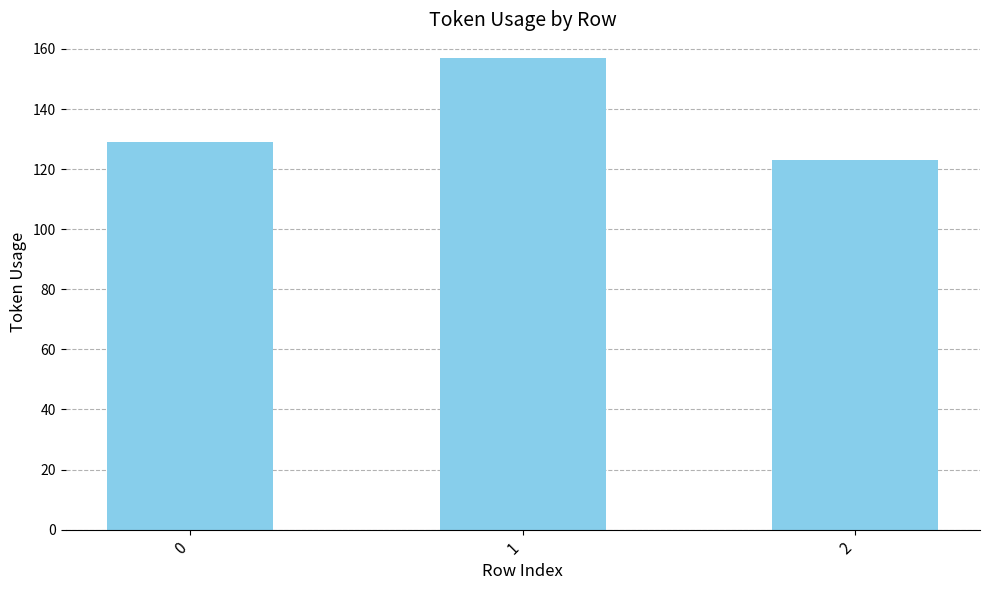

Between 0 and 1, which is larger?

1